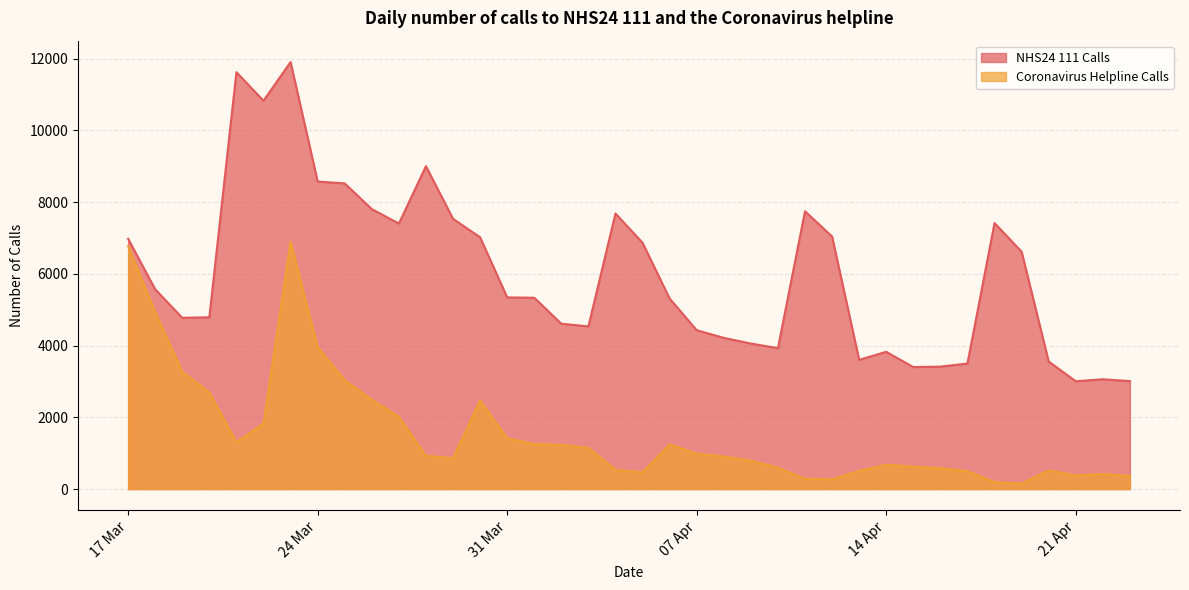

At which category does the chart reach its peak across all series?

2020-03-23